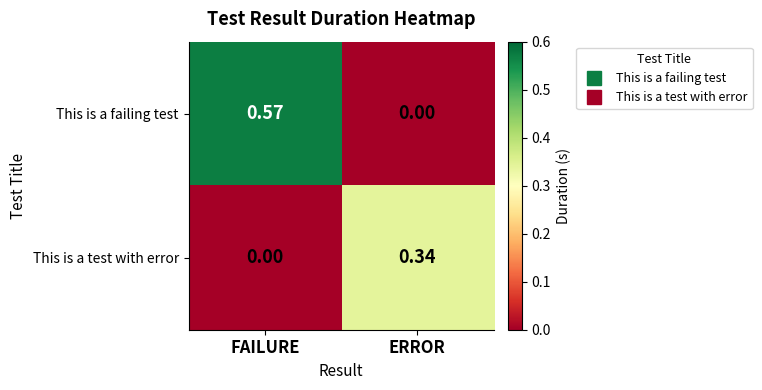

List the series in order of their overall mean, lowest first.

This is a test with error, This is a failing test